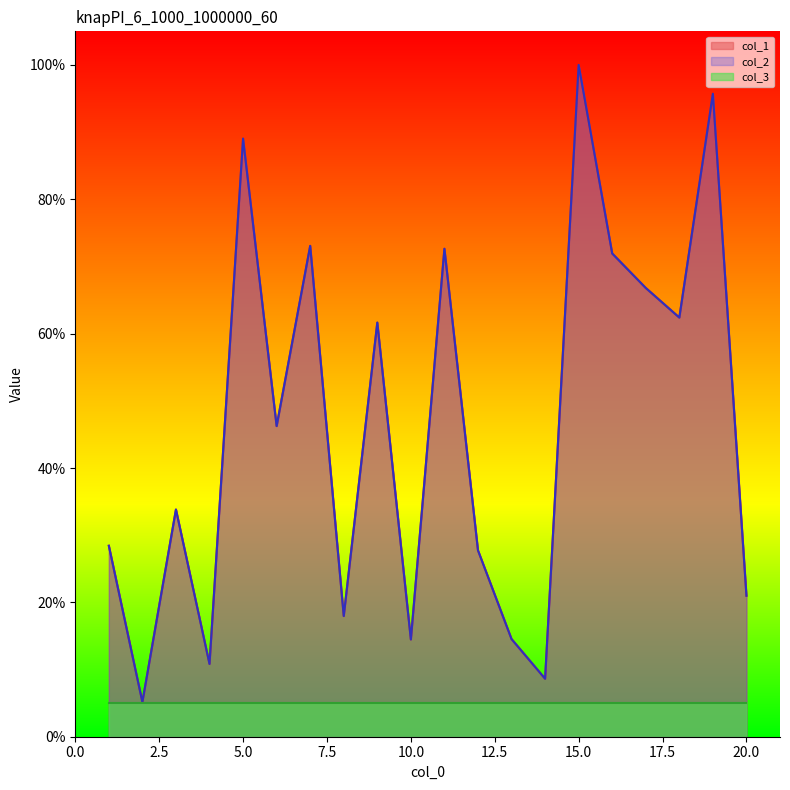

At which label does col_2 first exceed 46?

5